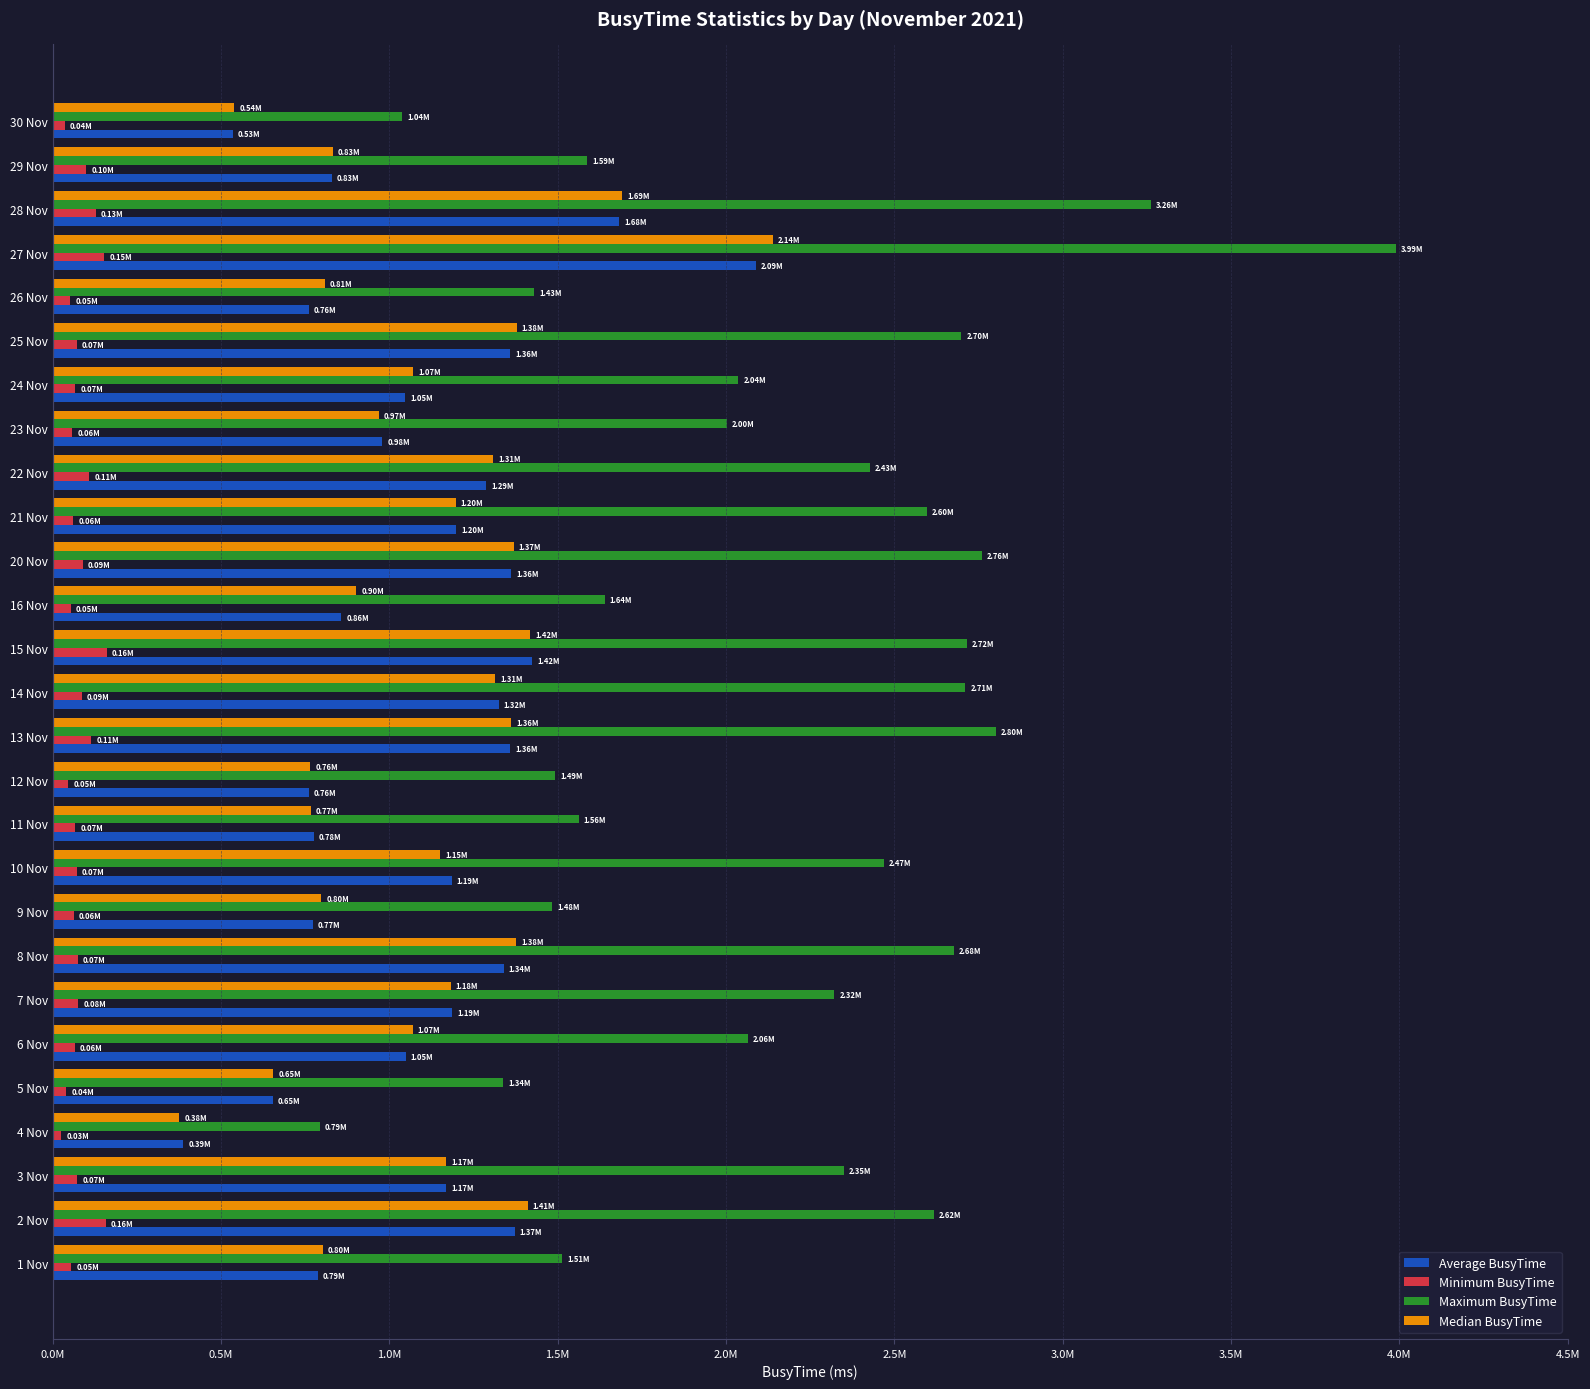

Which category has the lowest value in the Median BusyTime series?

4 Nov